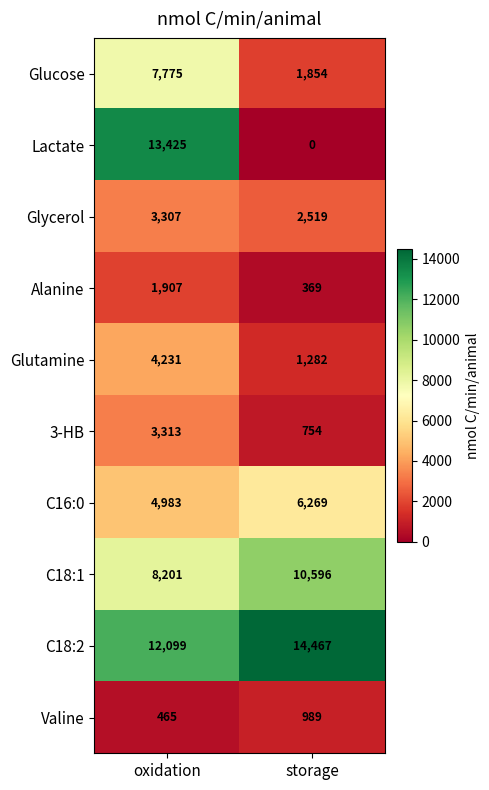

Reading right to left, what are all the values shown in this chart?

Glucose: 1854	7775
Lactate: 0	13425
Glycerol: 2519	3307
Alanine: 369	1907
Glutamine: 1282	4231
3-HB: 754	3313
C16:0: 6269	4983
C18:1: 10596	8201
C18:2: 14467	12099
Valine: 989	465